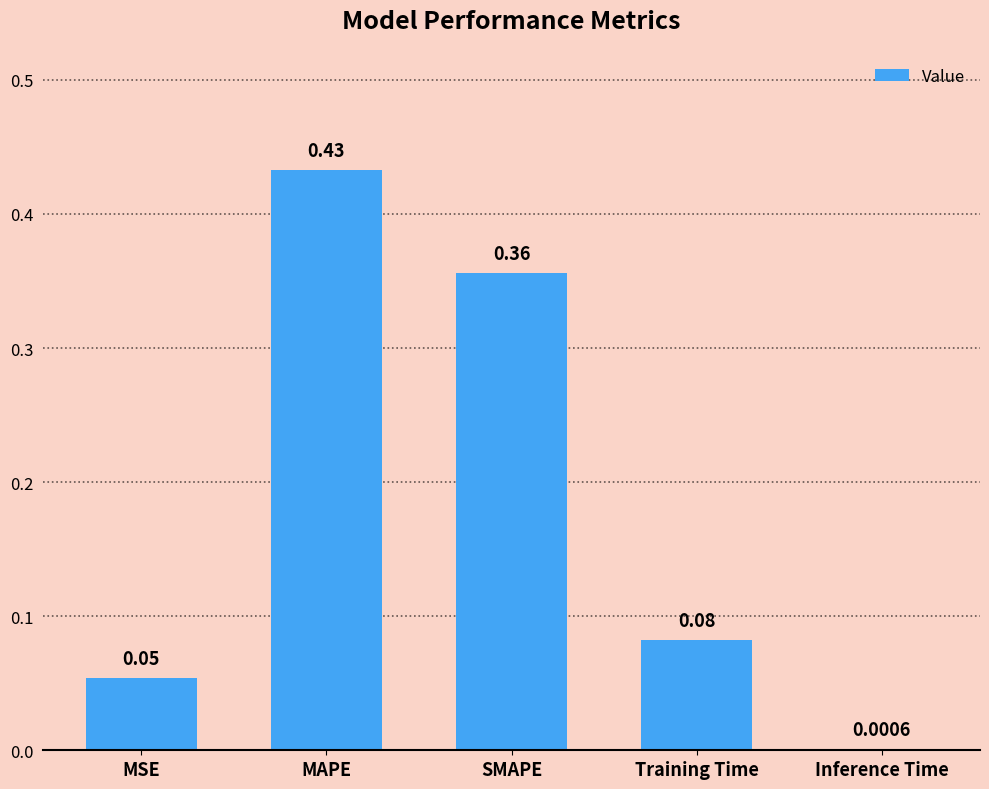

Where is the data nearest to the value 0?

Inference Time